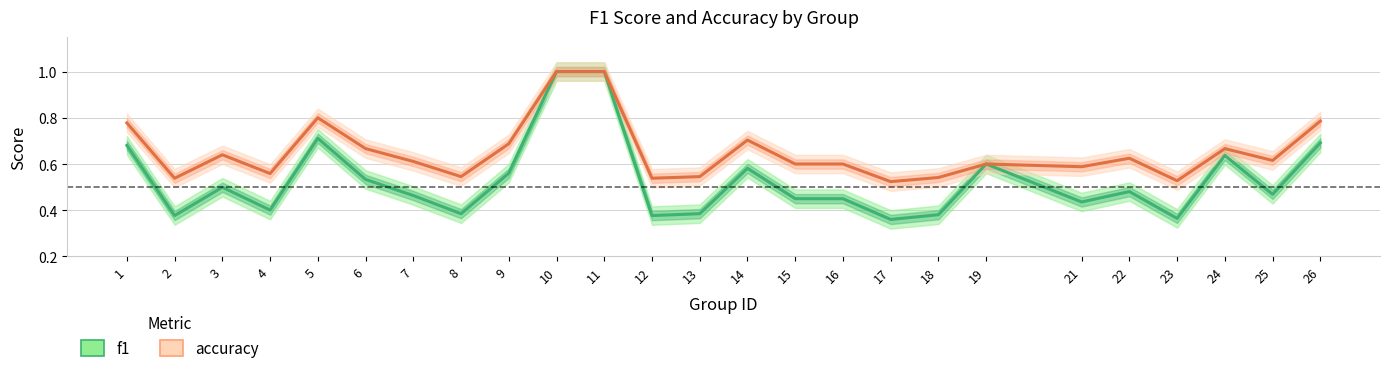

At how many categories does at least one series exceed 0?

25